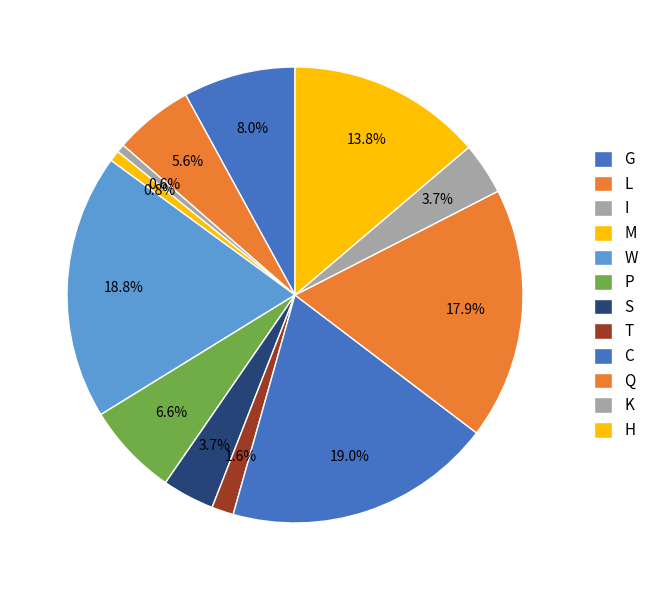

How many slices are in this pie chart?

12